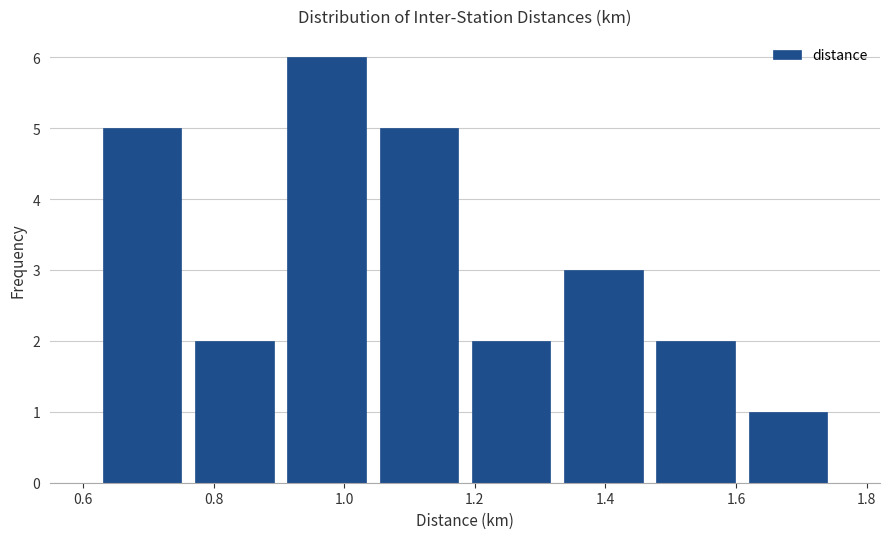

Over which range of the x-axis is the bar tallest?

0.90 to 1.04